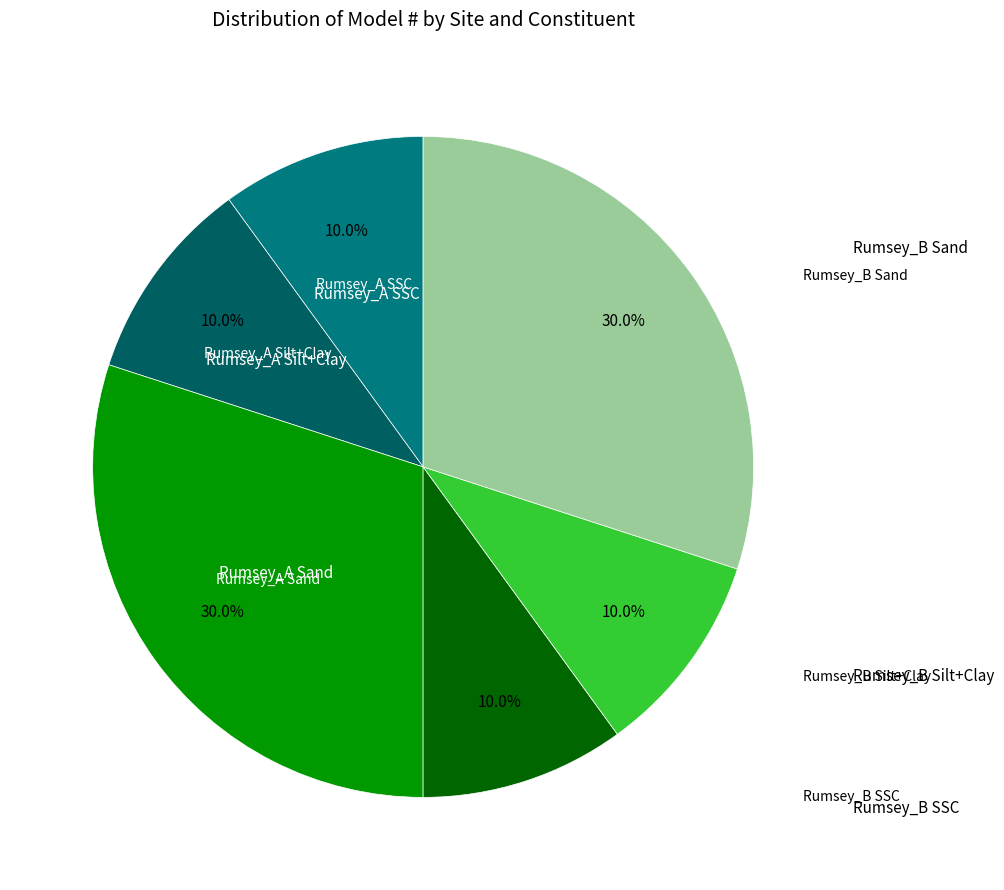

Is there any slice that represents more than half of the pie?

No